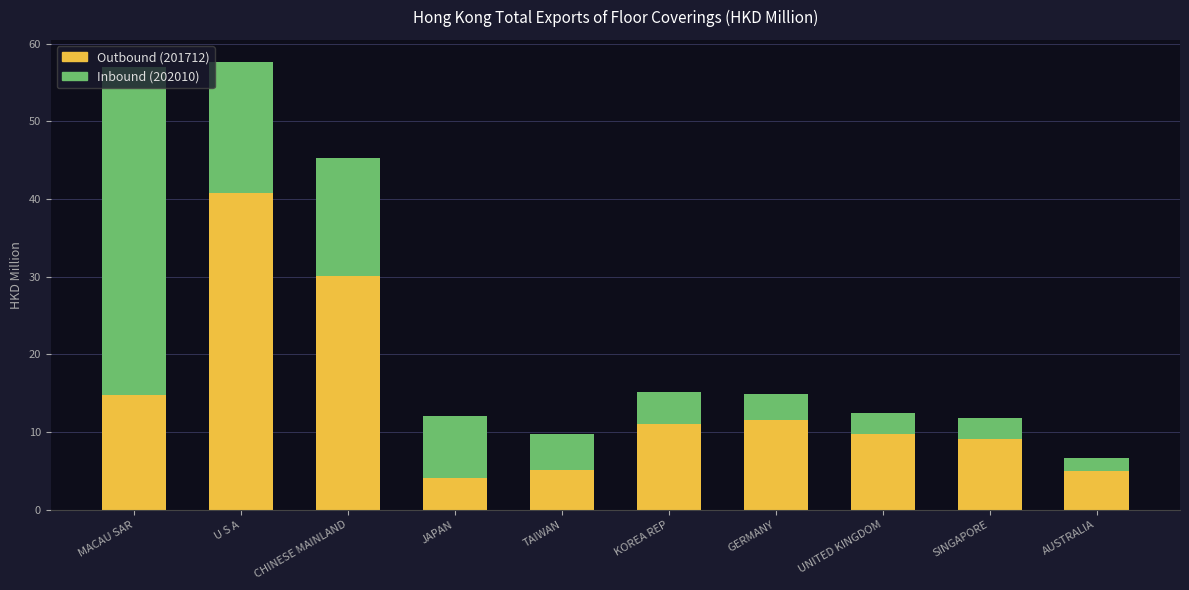

What is the difference between the Outbound (201712) values at CHINESE MAINLAND and TAIWAN?

25.1